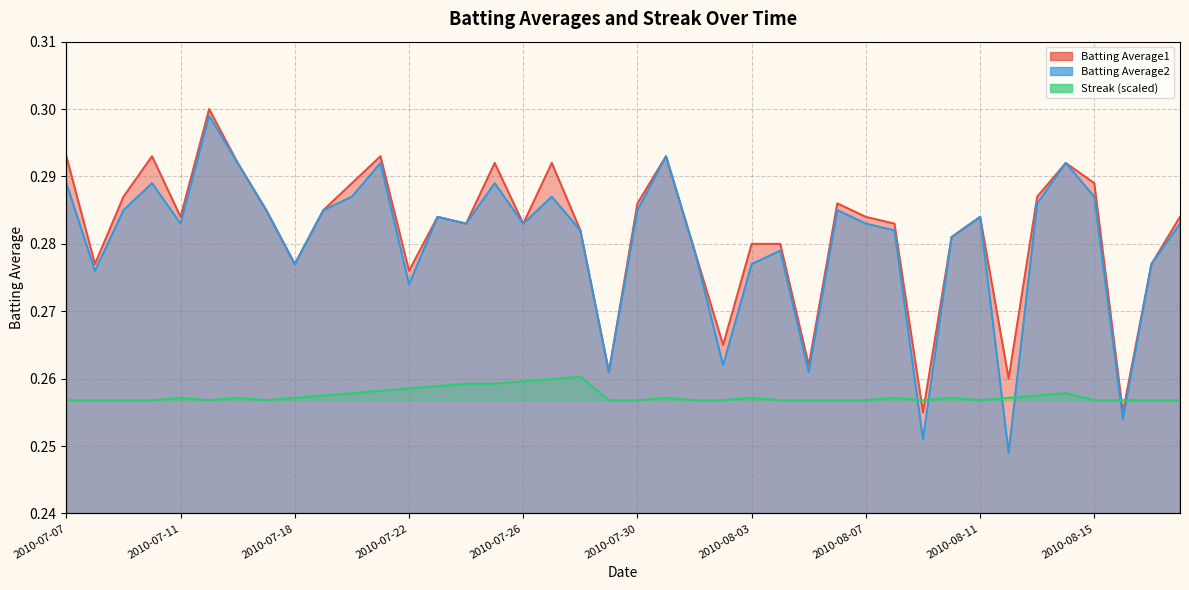

How many lines are shown in the chart?

3